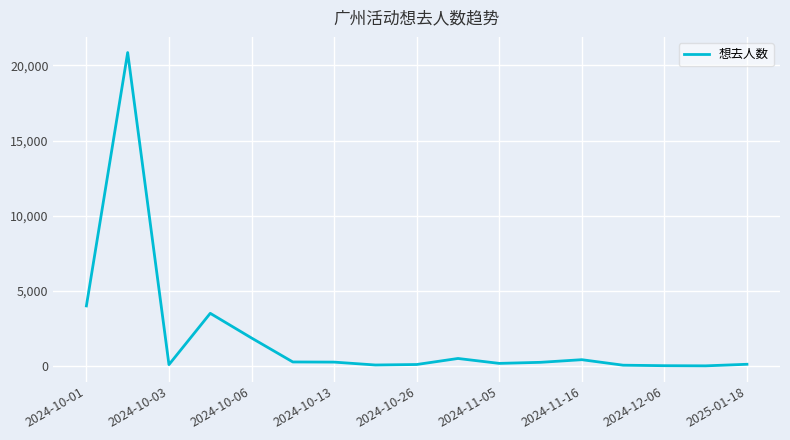

What is the greatest value displayed?

20854